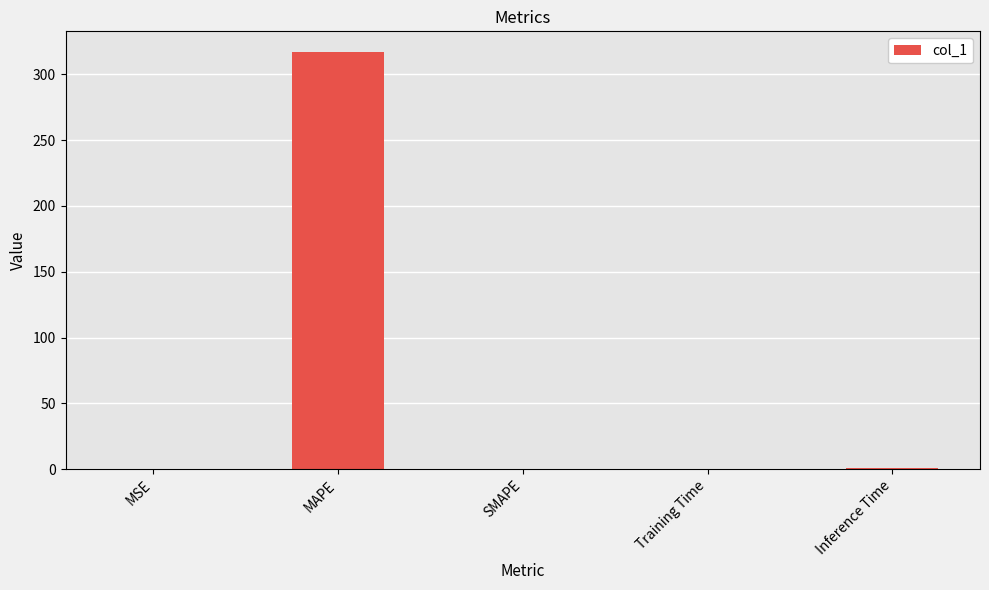

The value at MAPE is 316.7. True or false?

True